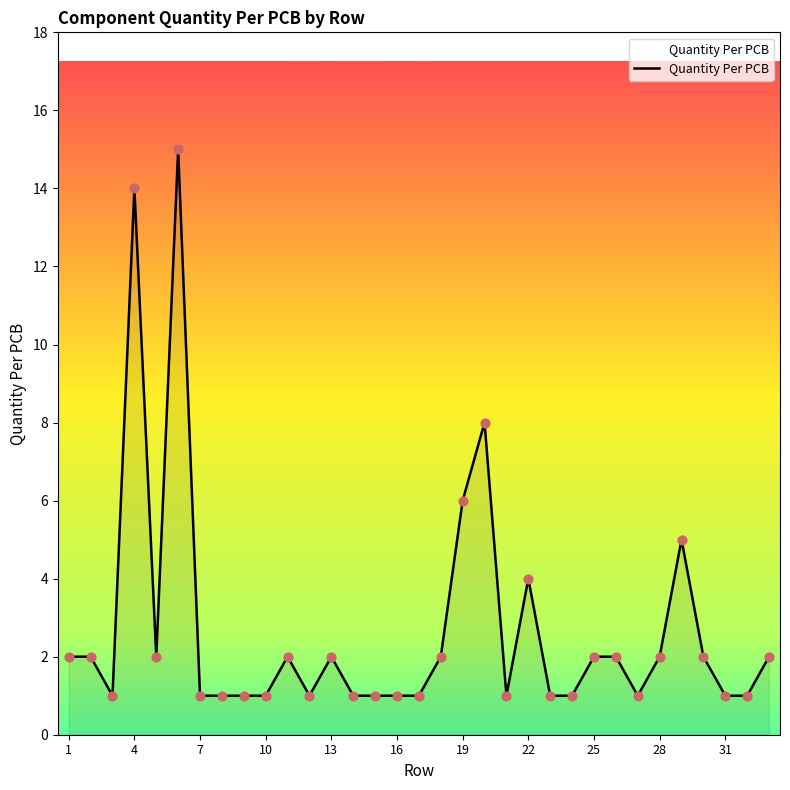

What is the greatest value displayed?

15